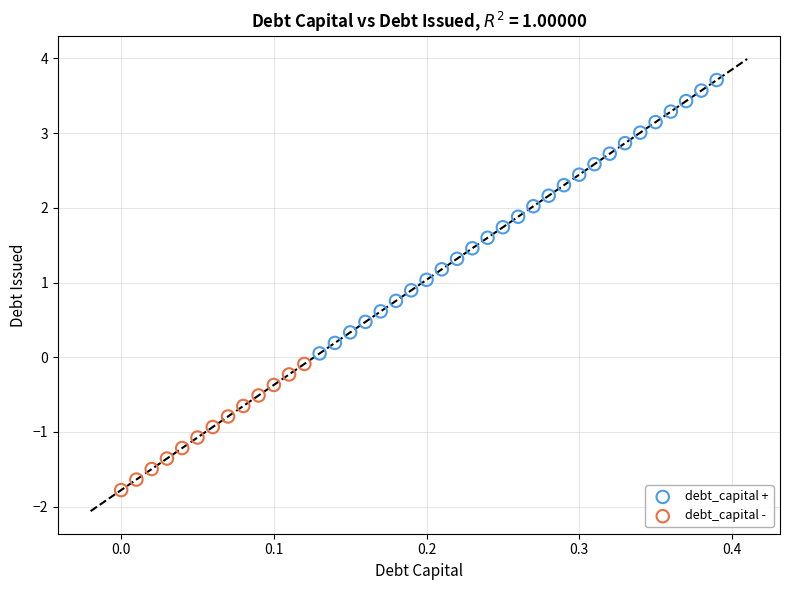

Which series has the widest spread of Y values?

debt_capital +